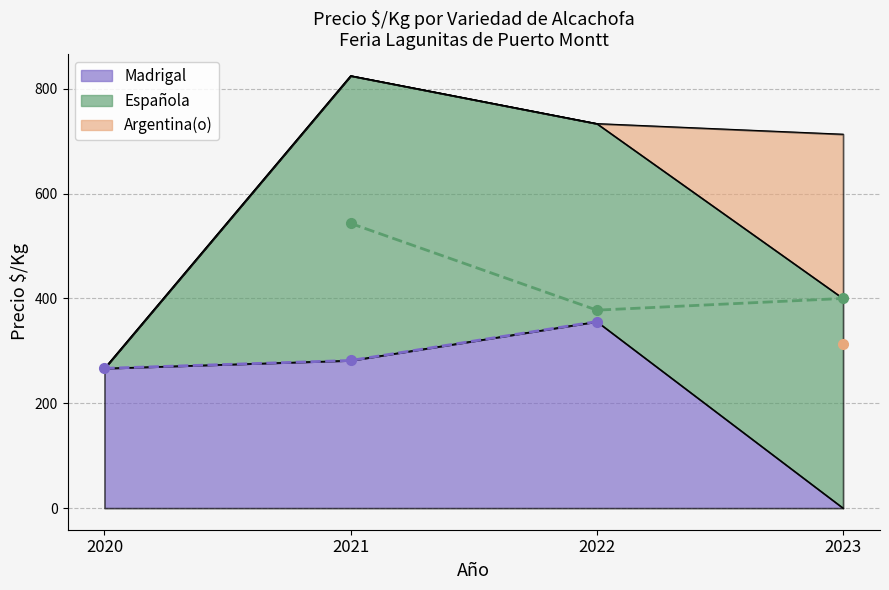

True or false: Argentina(o) (media) has a value of nan at 2021.

False